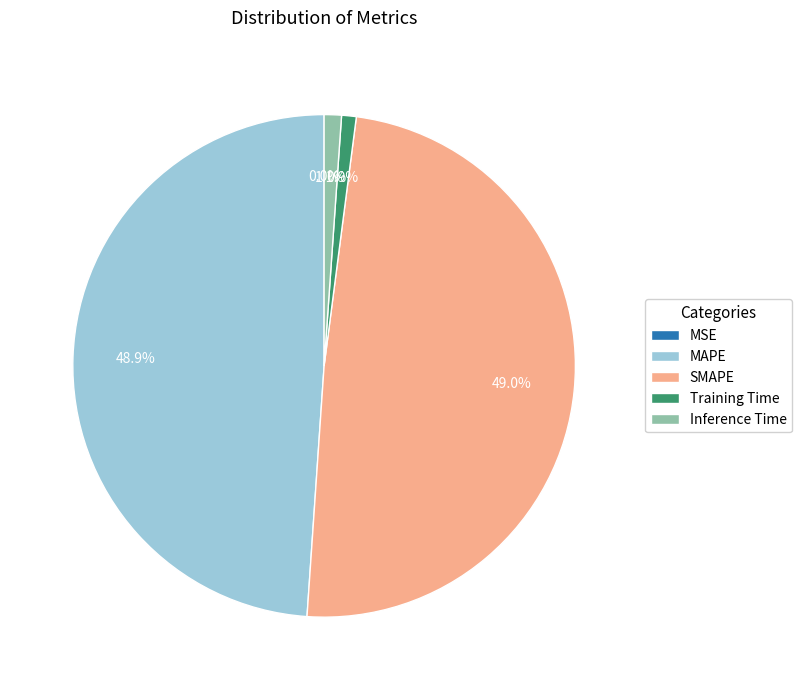

To the nearest percent, what is the combined percentage of Training Time and MAPE?

50%